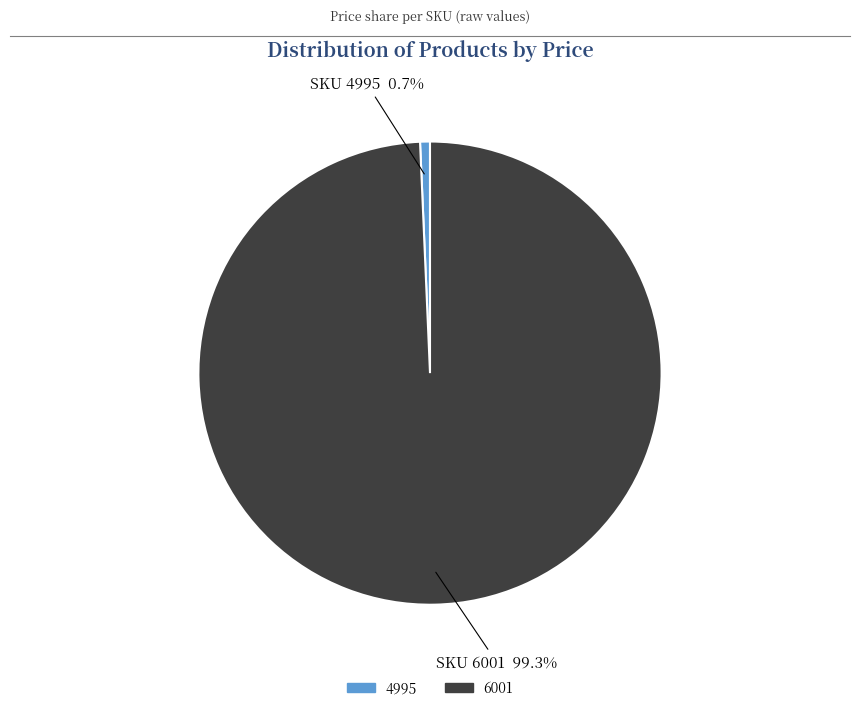

What percentage is the 6001 slice, to the nearest percent?

99%